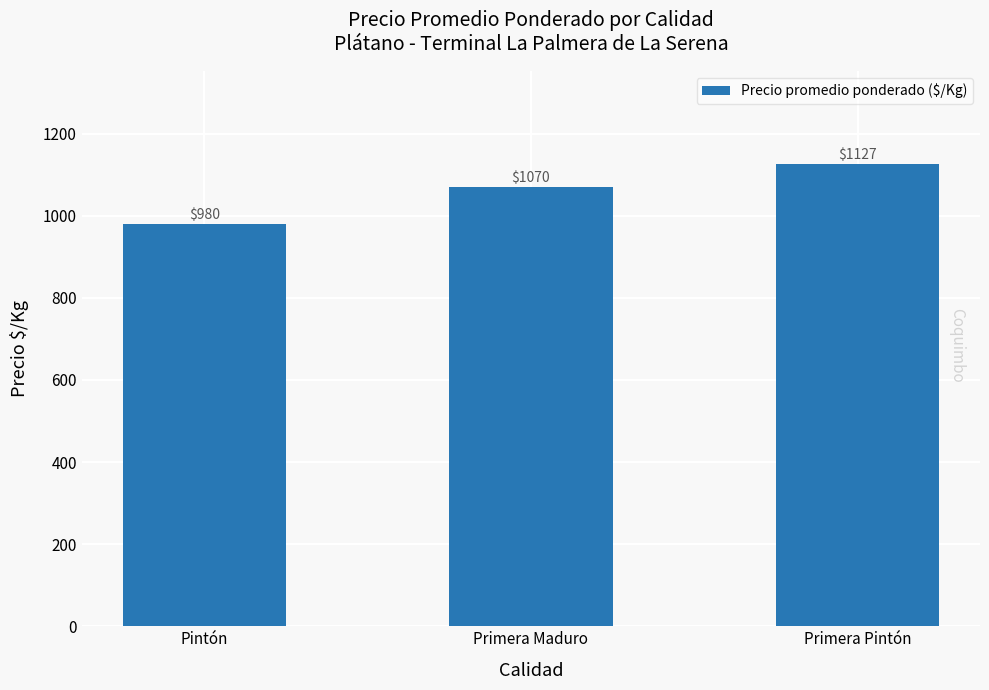

Are the bars grouped side by side (vs. stacked)?

No